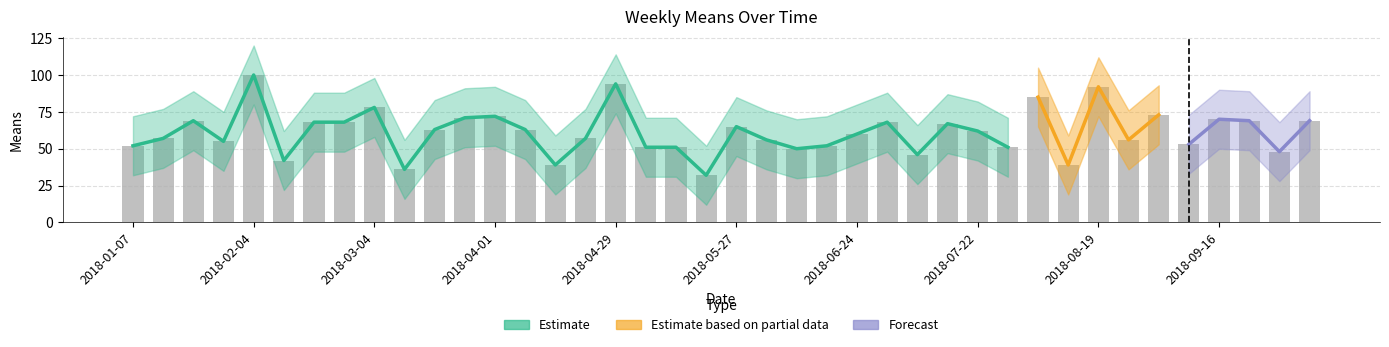

What is the value of the lower bar at the 40th from the left?

49